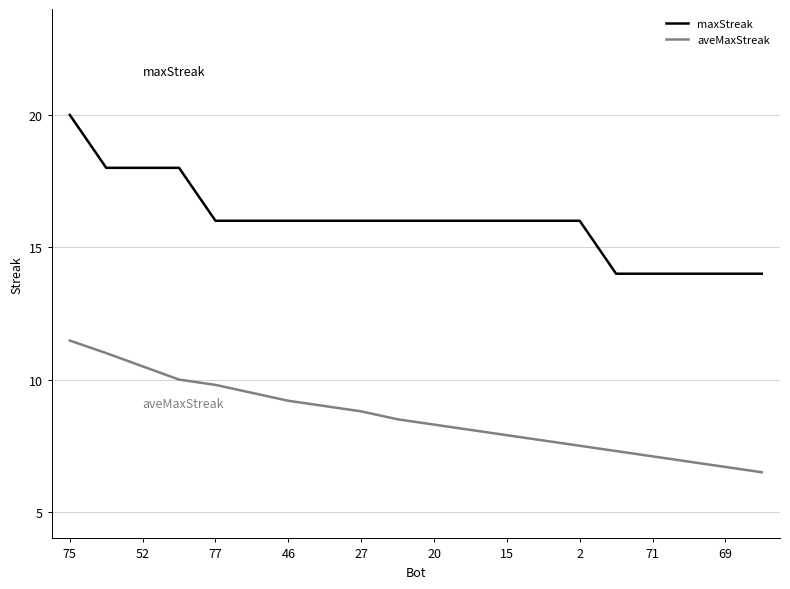

Which series has the largest range (max minus min)?

maxStreak